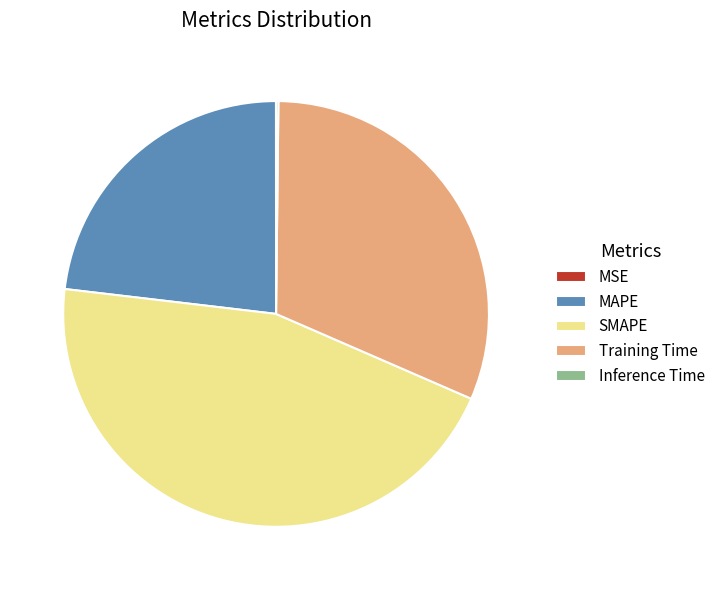

True or false: MAPE accounts for 23% of the total.

True